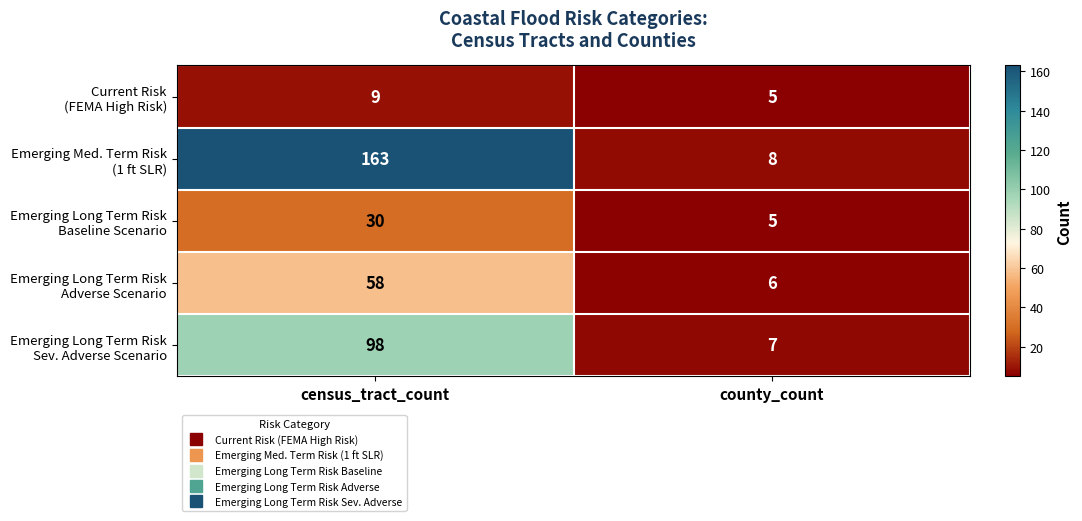

What is the total value across all series at county_count?

31